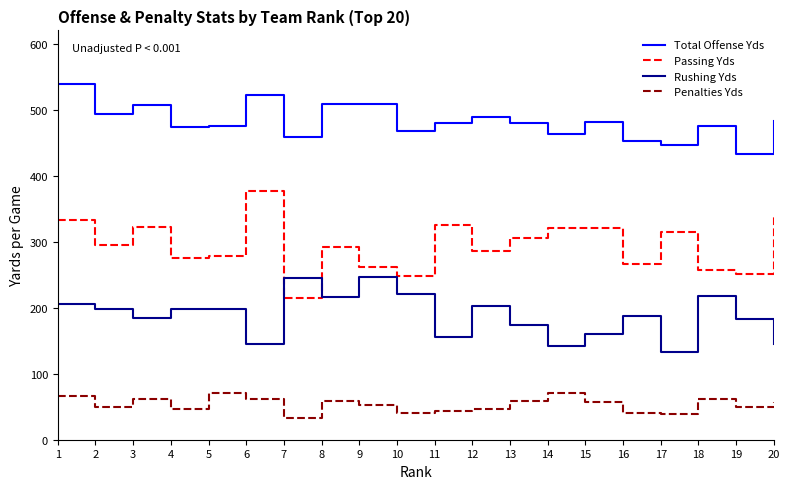

Rank the series by their maximum value, from lowest to highest.

Penalties Yds, Rushing Yds, Passing Yds, Total Offense Yds